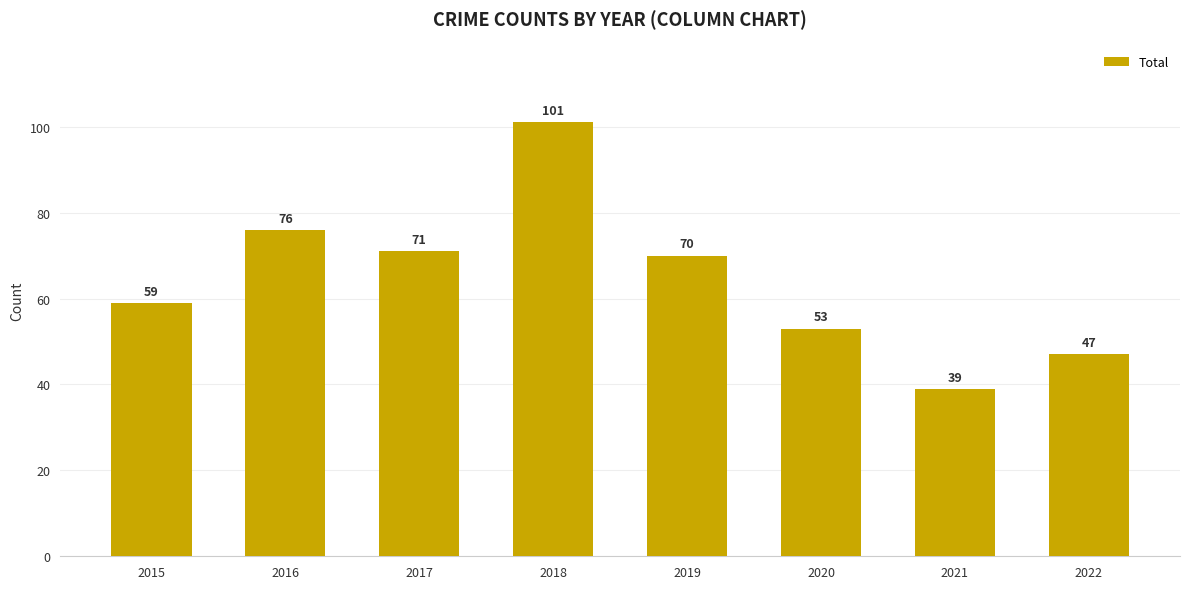

The value at 2017 is 126. True or false?

False